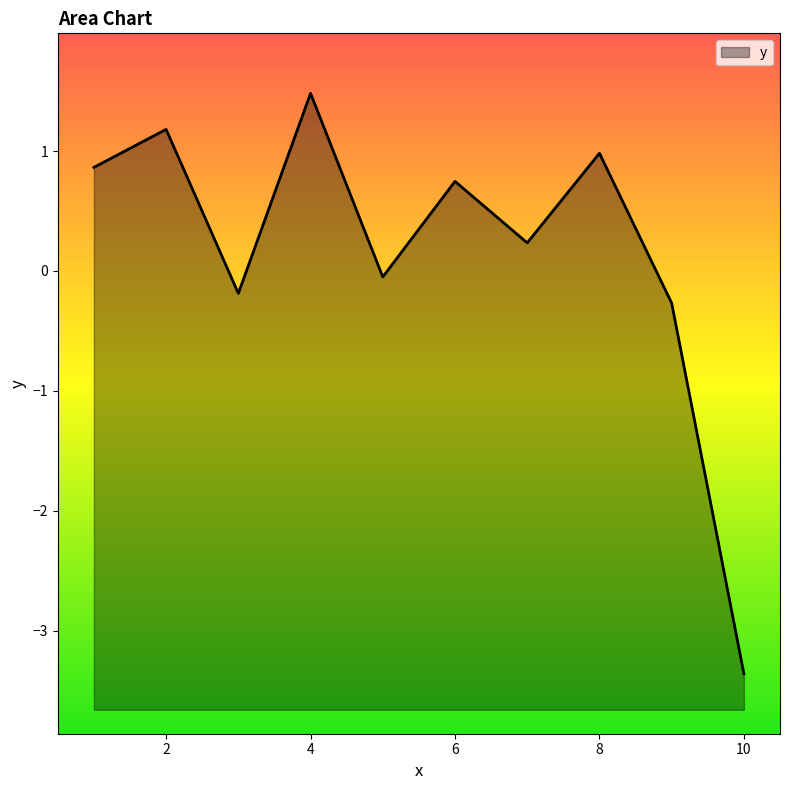

Reading right to left, list all the values displayed in this chart.

-3.4	-0.3	1.0	0.2	0.7	-0.0	1.5	-0.2	1.2	0.9